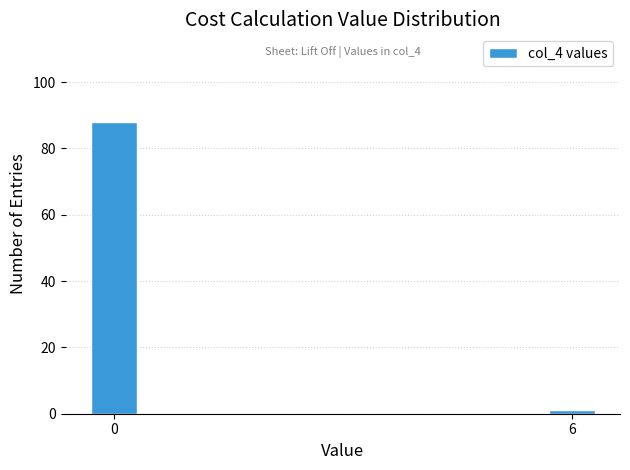

Reading left to right, list all the values displayed in this chart.

88	1